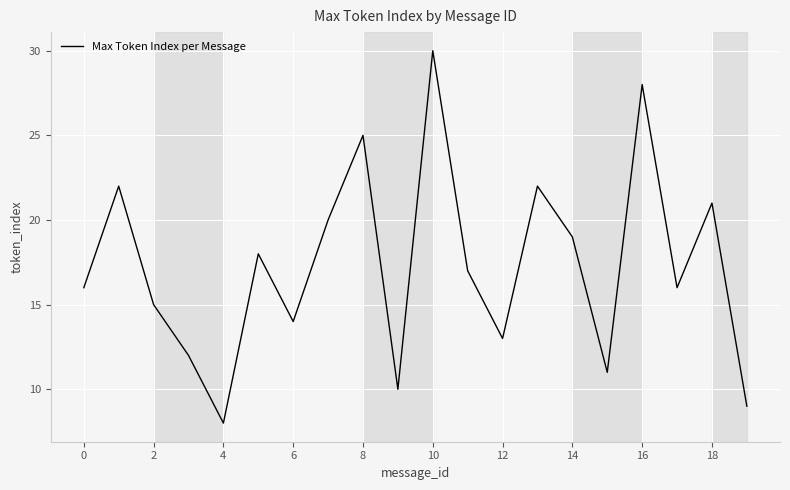

What is the greatest value displayed?

30